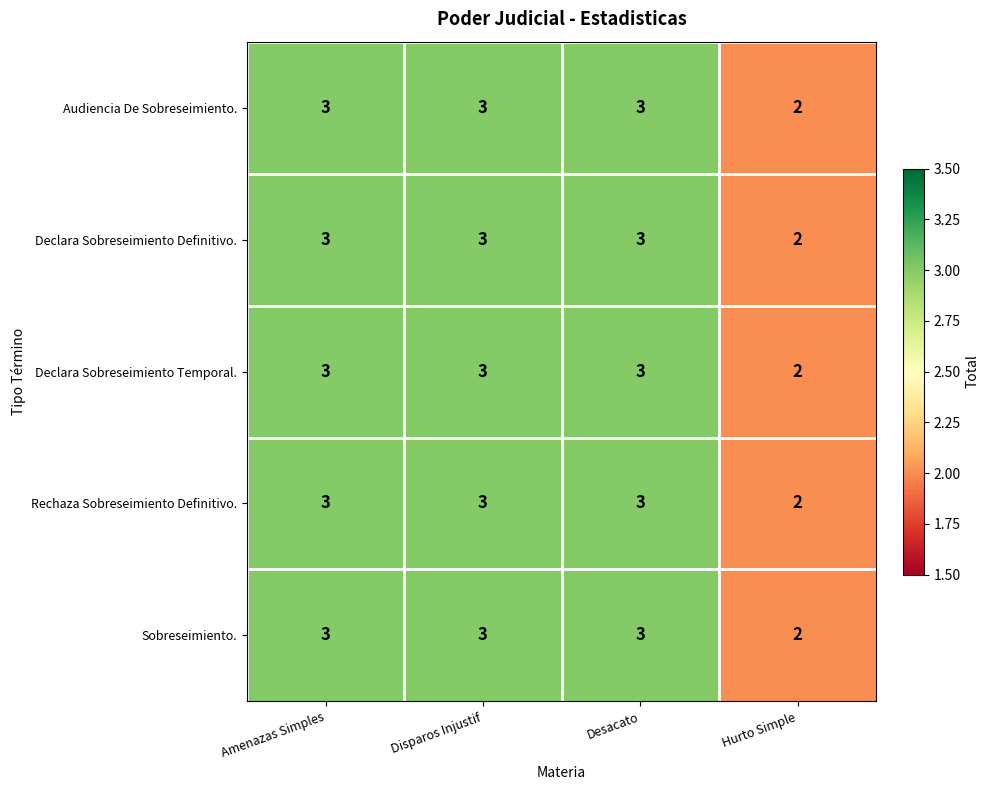

What is the sum of all Audiencia De Sobreseimiento. values?

11